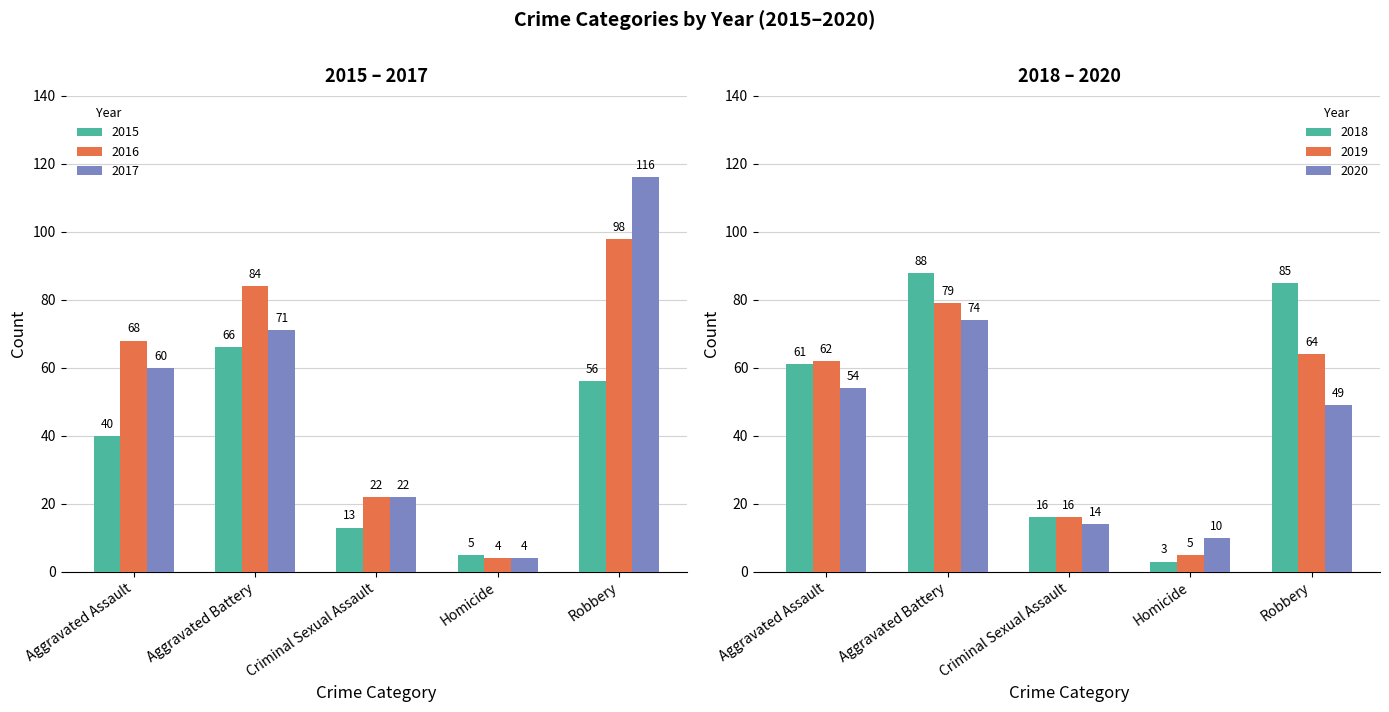

How many series are shown in this chart?

6